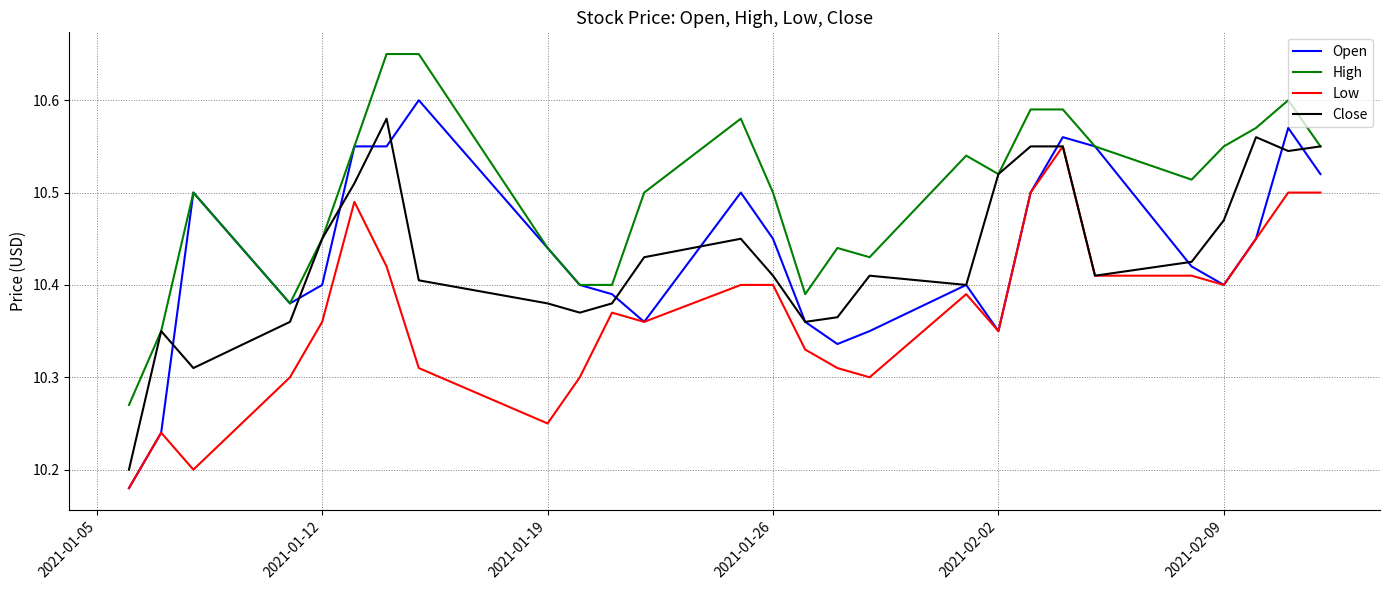

Which series has the widest spread of values?

Open